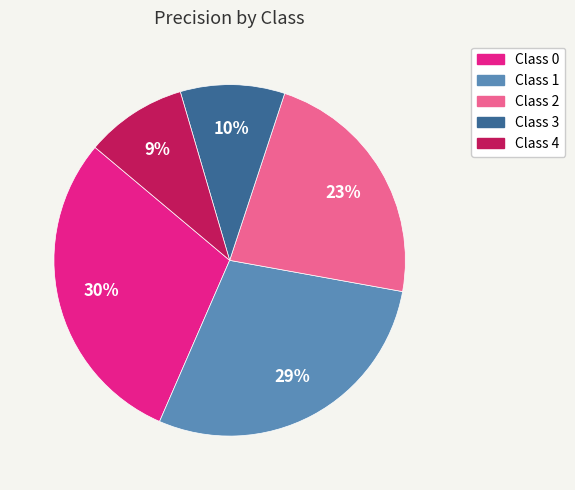

Is there any slice that represents more than half of the pie?

No